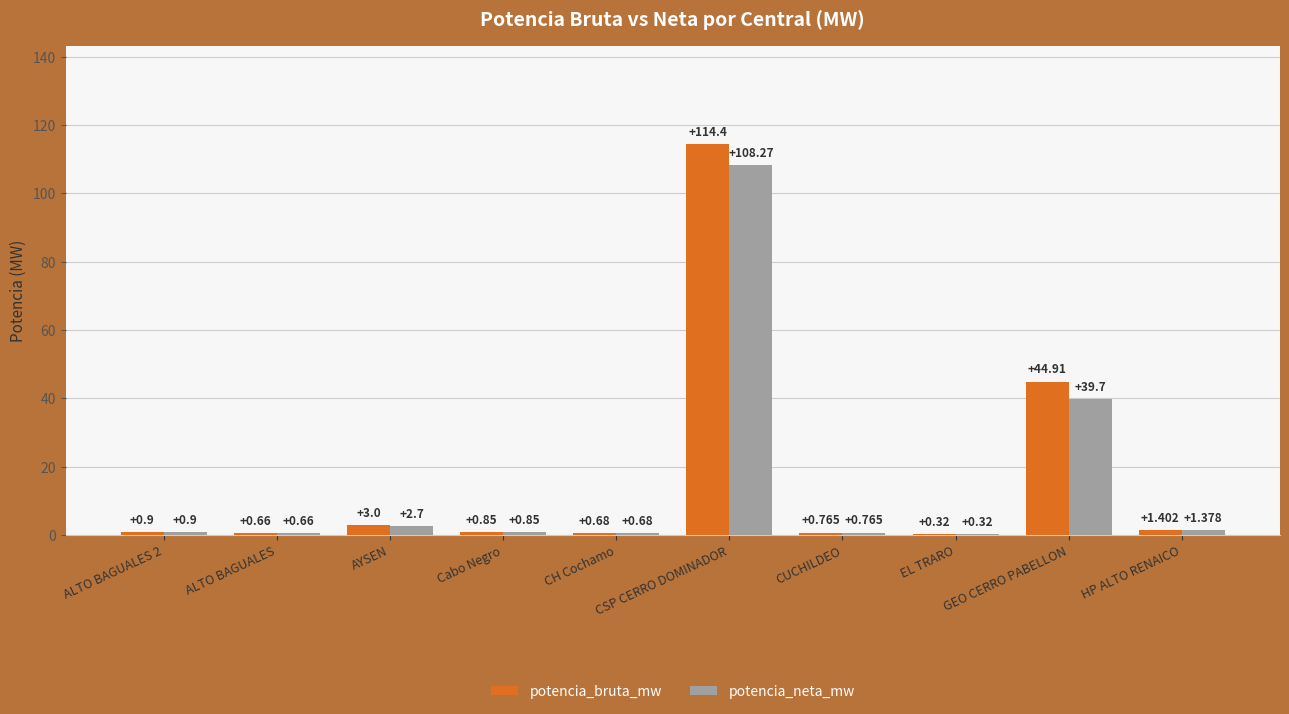

Which category has the highest value in the potencia_bruta_mw series?

CSP CERRO DOMINADOR